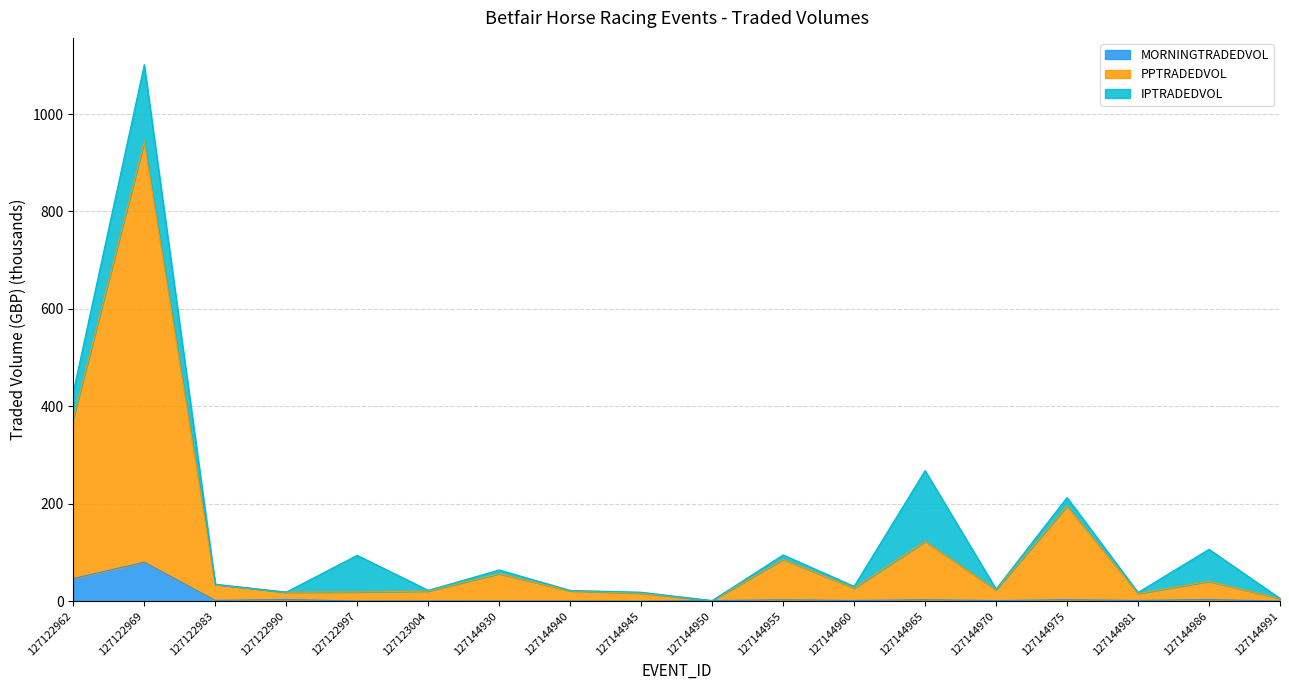

At how many categories does at least one series exceed 468?

1